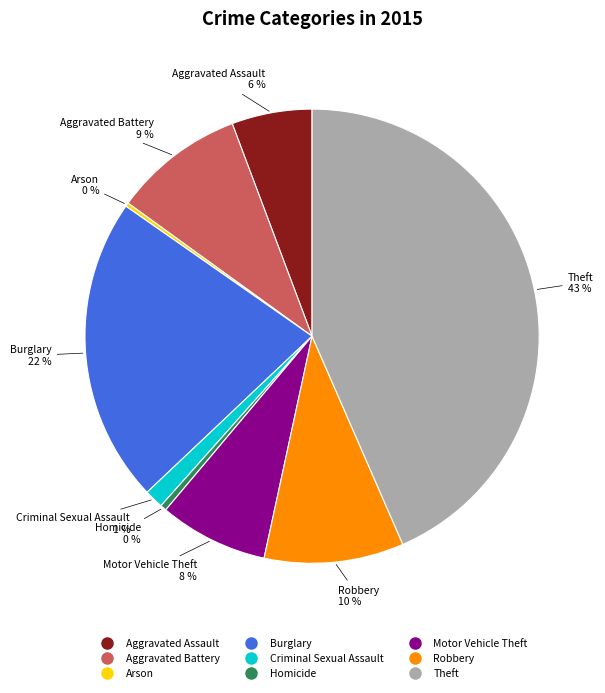

Is there any slice that represents more than half of the pie?

No